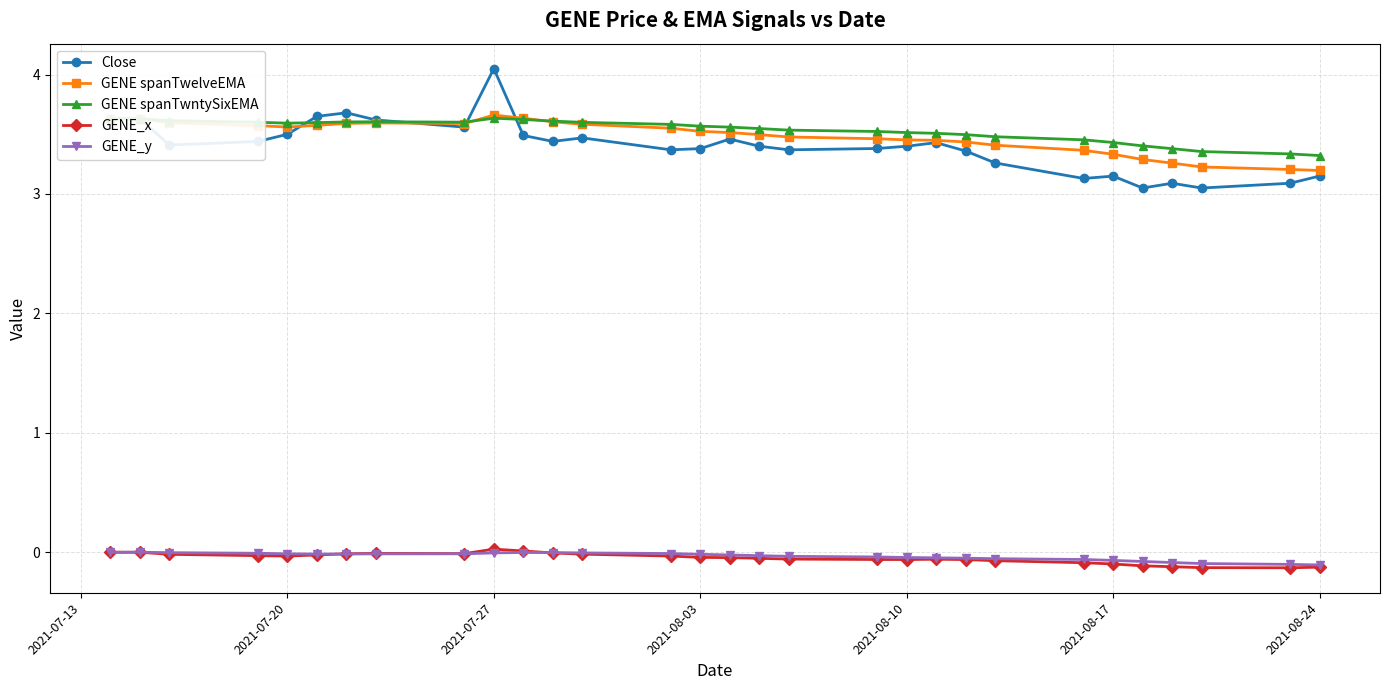

True or false: GENE_x and Close cross at least once.

False